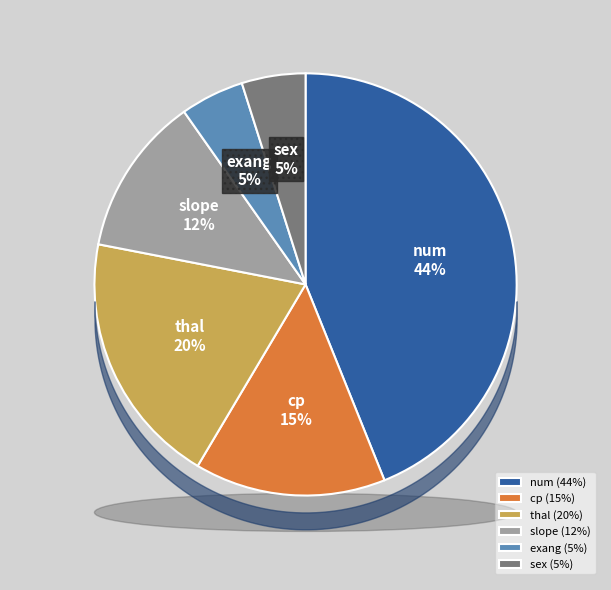

Approximately how many times larger is the value at num compared to slope?

3.6